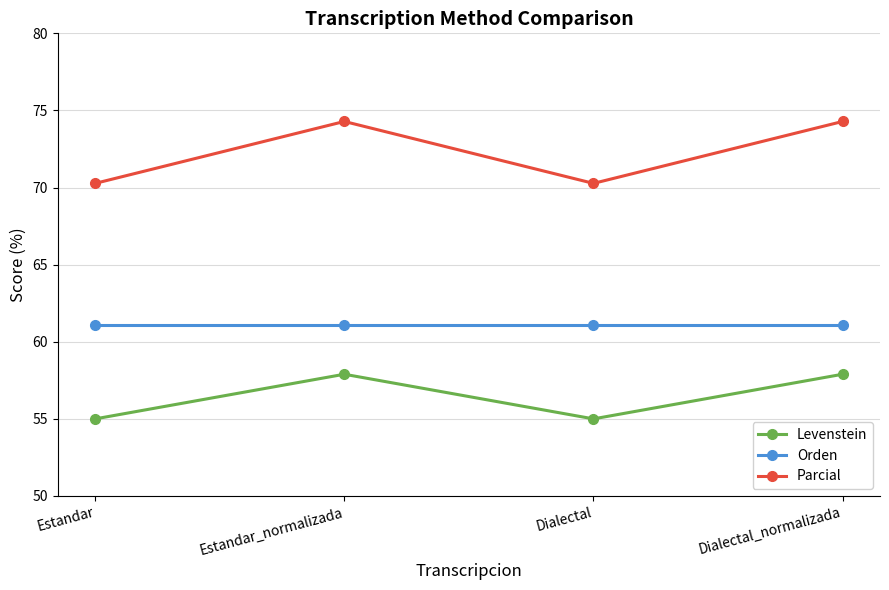

True or false: Orden and Levenstein intersect in this chart.

False